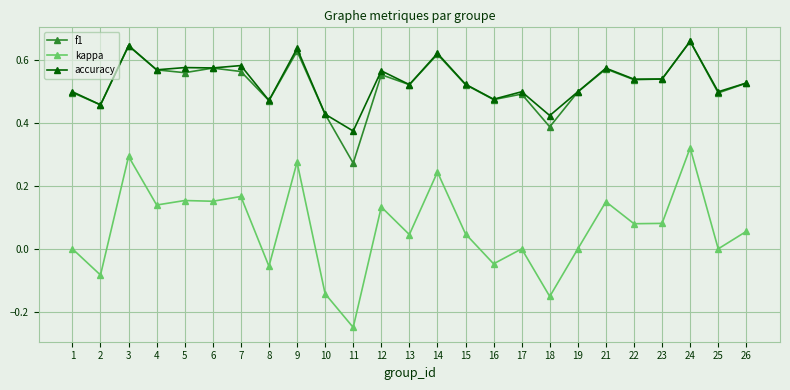

Between 10 and 14, which series saw the biggest shift?

kappa